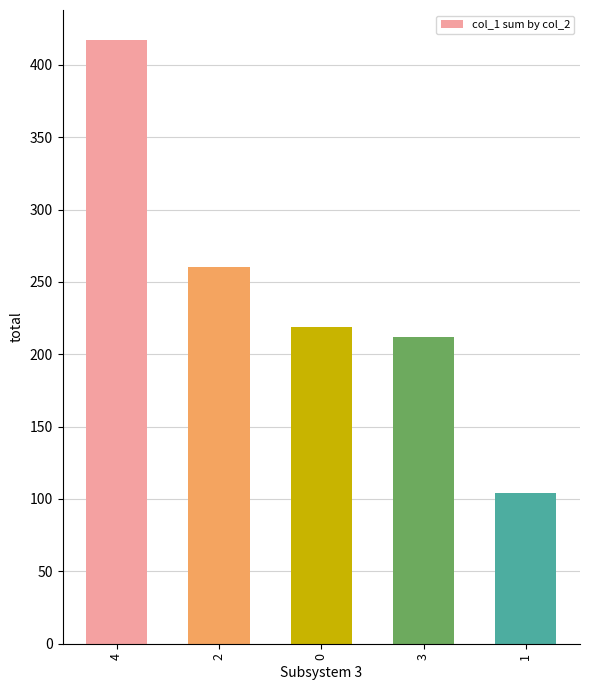

Reading left to right, list all the values displayed in this chart.

417	260	219	212	104